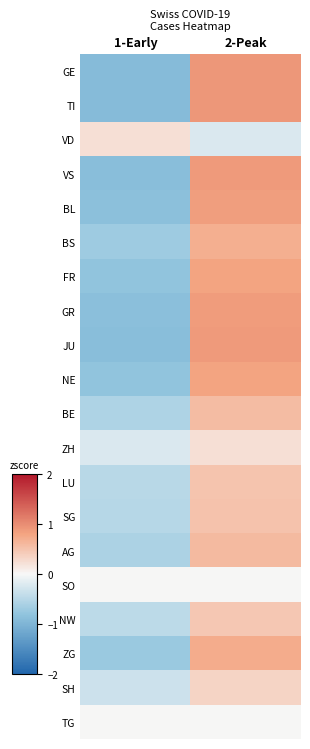

What is the greatest value displayed?

0.9